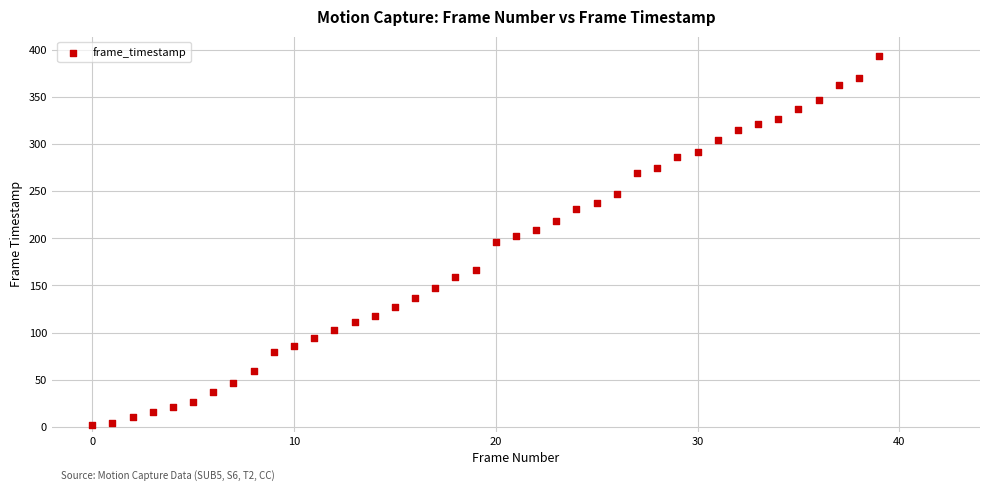

What is the range of Y values (max minus min)?

392